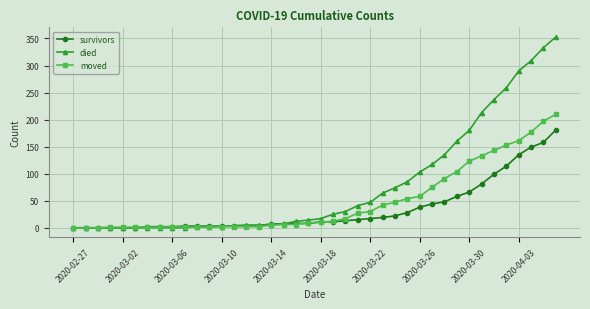

List the series in order of their overall mean, lowest first.

survivors, moved, died